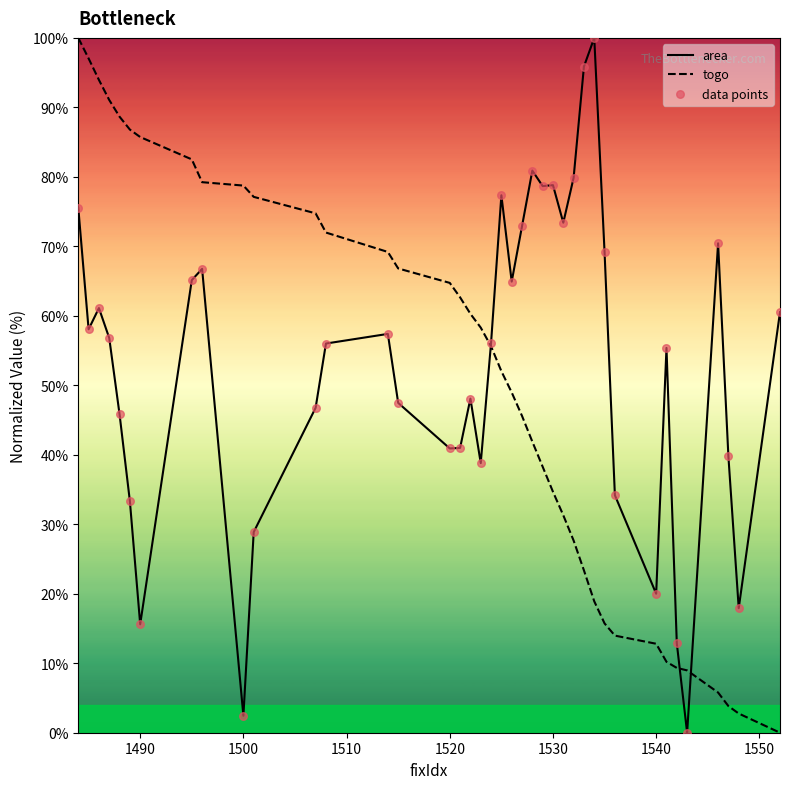

Which series has the largest total across all categories?

area